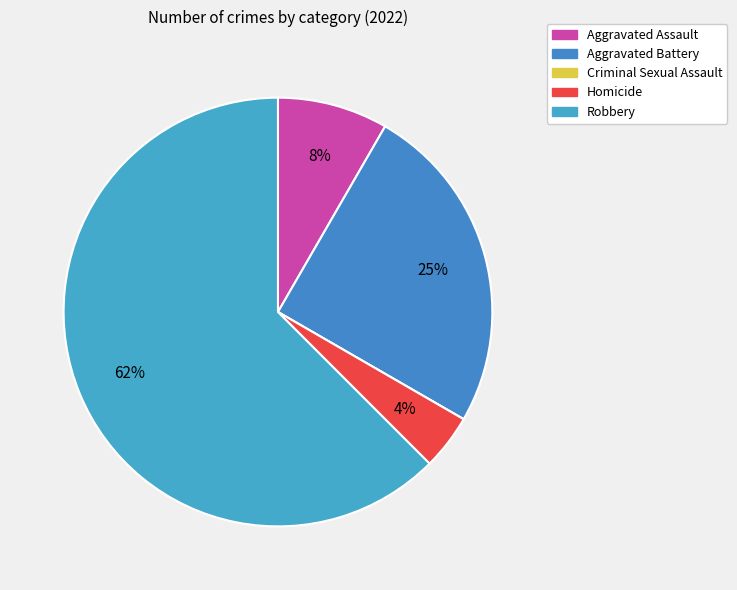

True or false: Homicide accounts for 4% of the total.

True